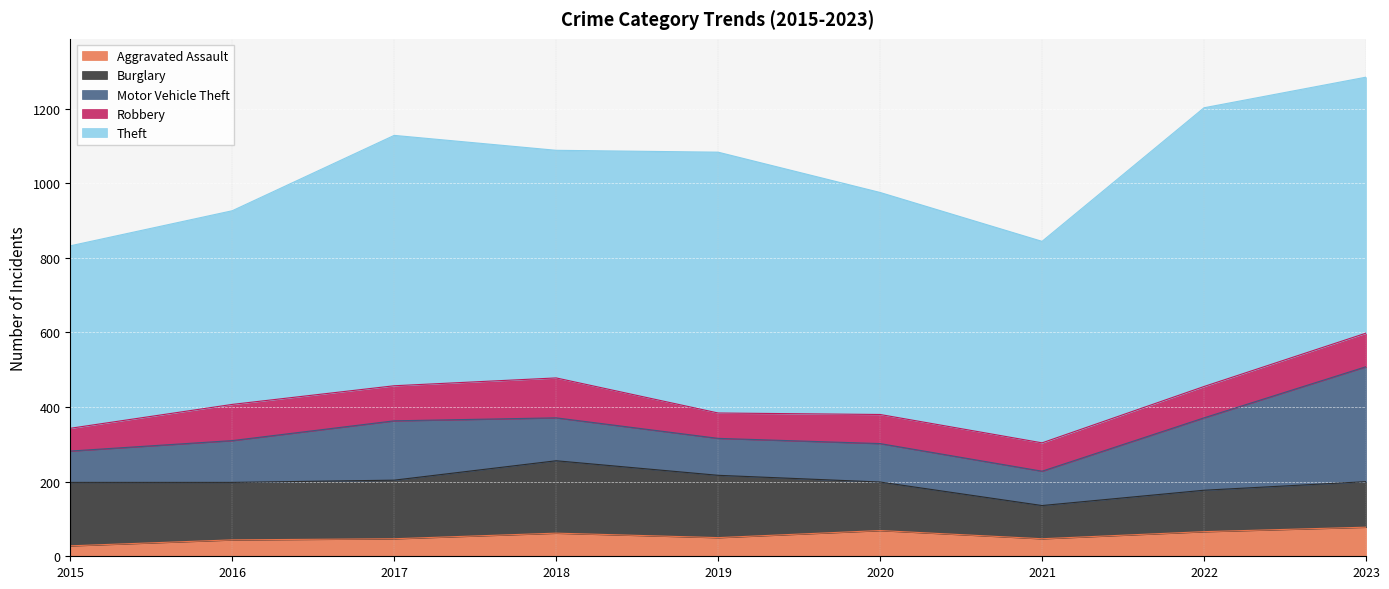

In Motor Vehicle Theft, how many points are lower than both neighbors (excluding endpoints)?

2